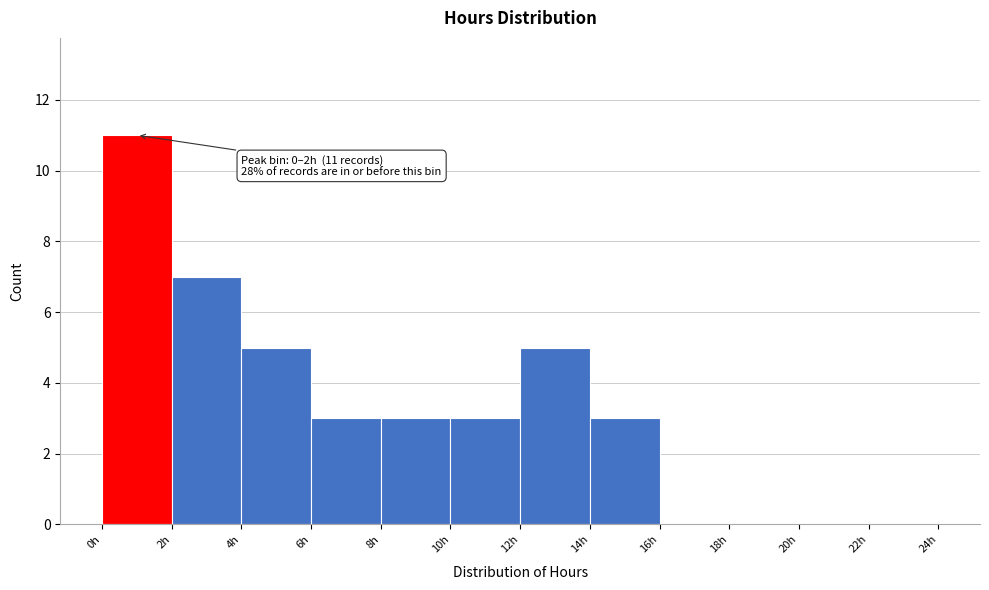

Over which range of the x-axis is the bar tallest?

0 to 2